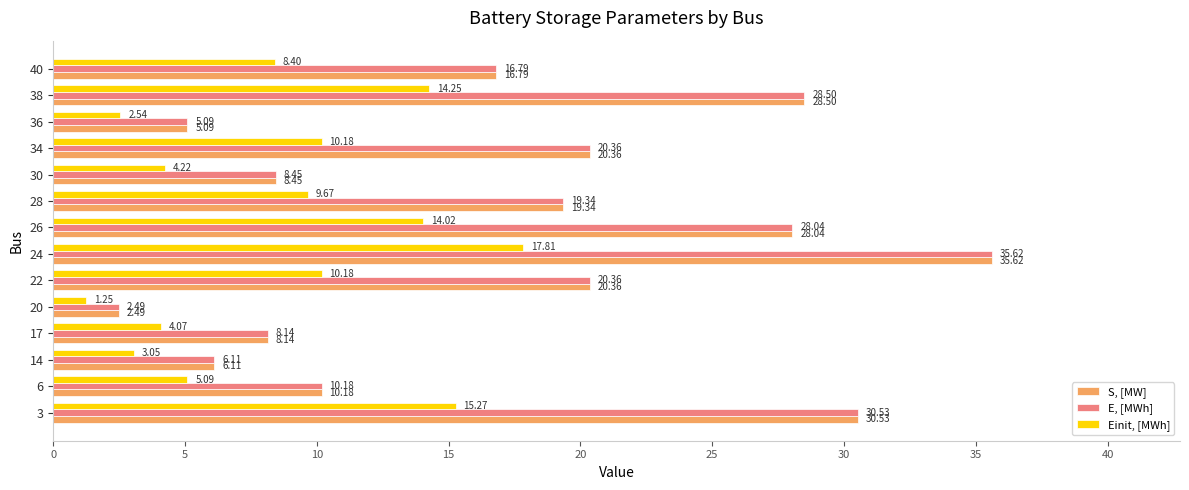

What is the difference between the second highest and second lowest values in the S, [MW] series?

25.4